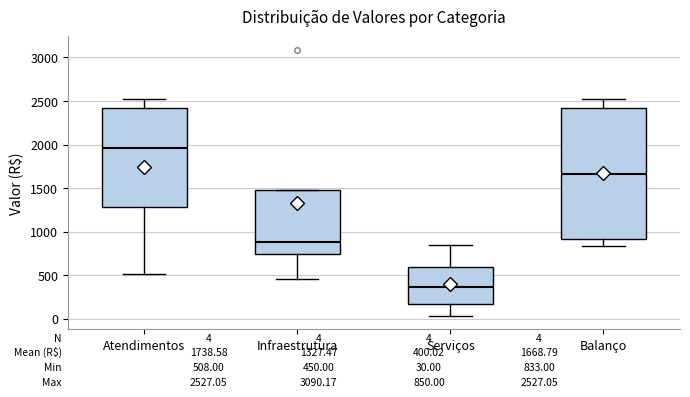

Which box has the lowest median line?

Serviços